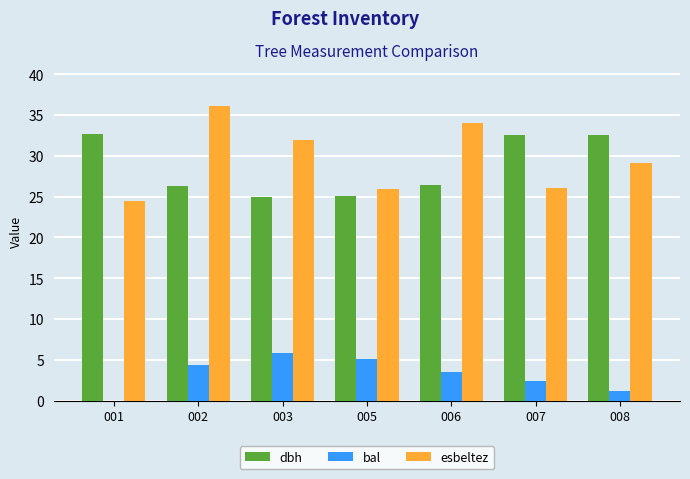

What is the maximum value shown in the chart?

36.1